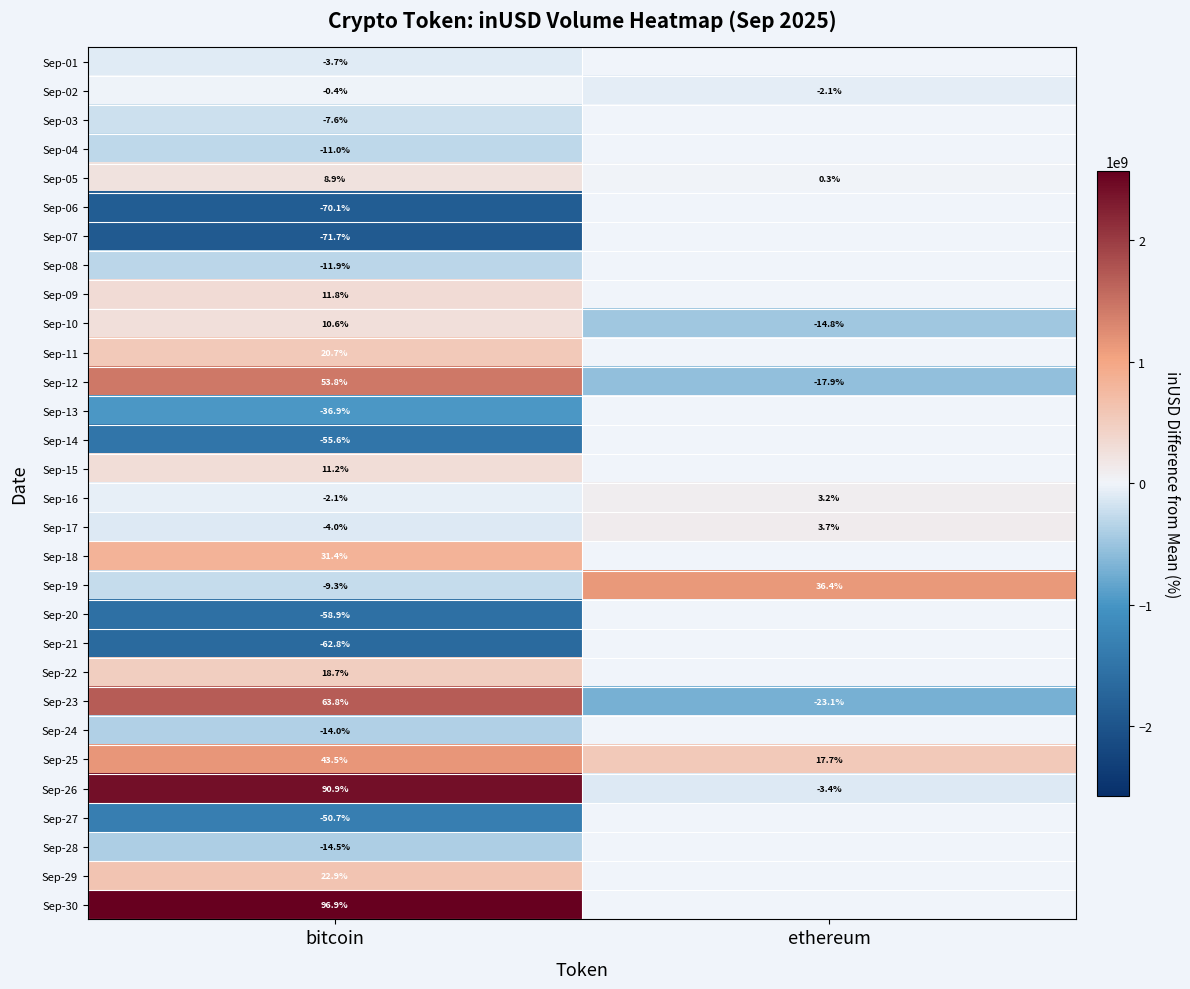

Is the value of Sep-24 at bitcoin greater than the value of Sep-15 at bitcoin?

No